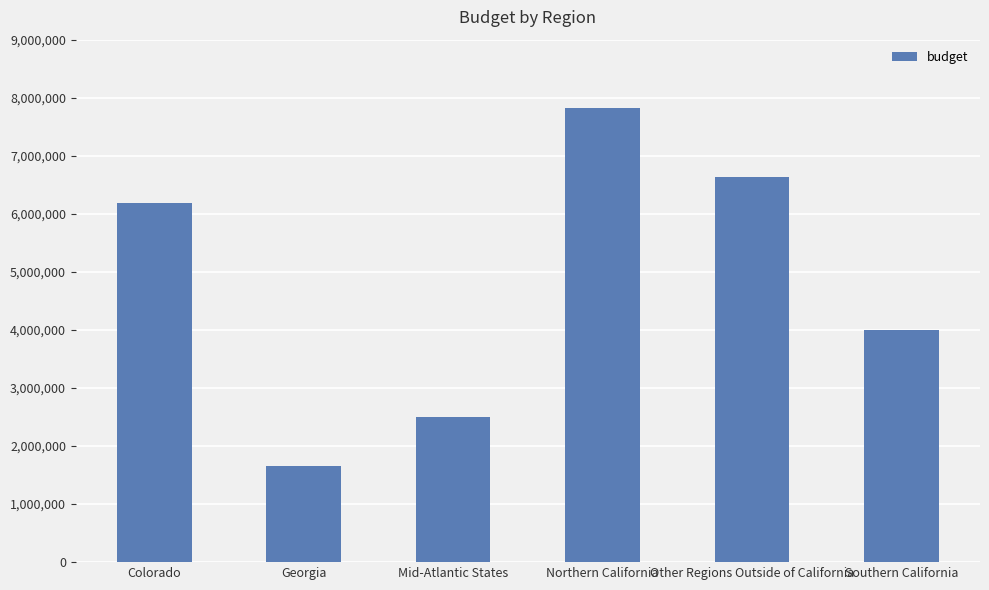

Reading left to right, what are all the values shown in this chart?

6178825.8	1650462.0	2501869.6	7819043.7	6637072.0	4003705.1